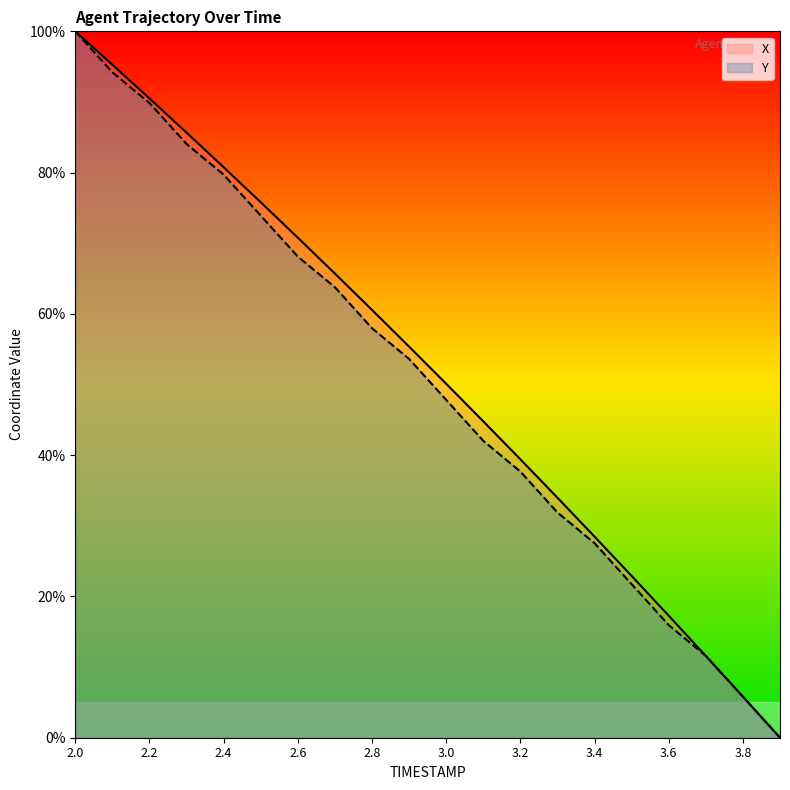

True or false: Y has a value of 38.4 at 3.4.

False